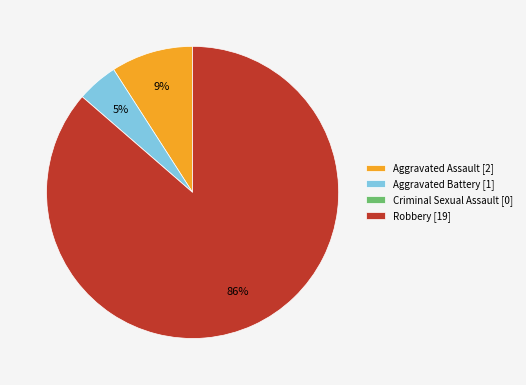

To the nearest percent, what is the average slice percentage?

25%